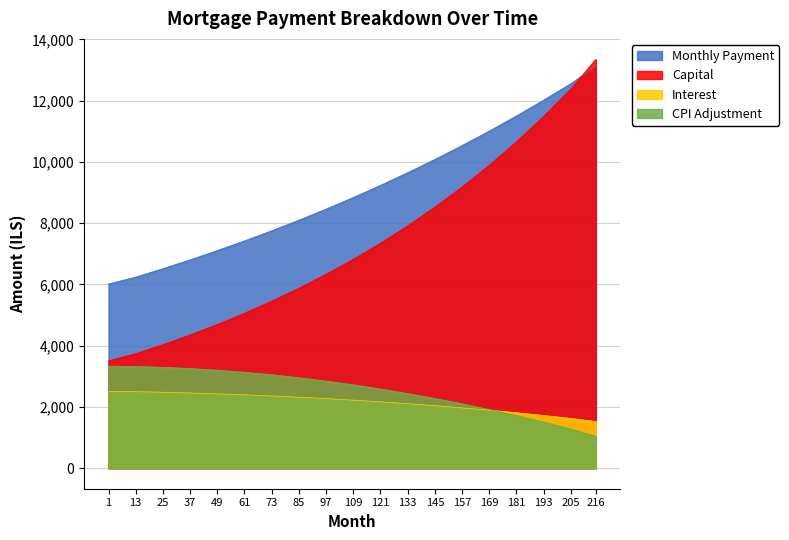

Between 25 and 37, which series saw the biggest shift?

Capital